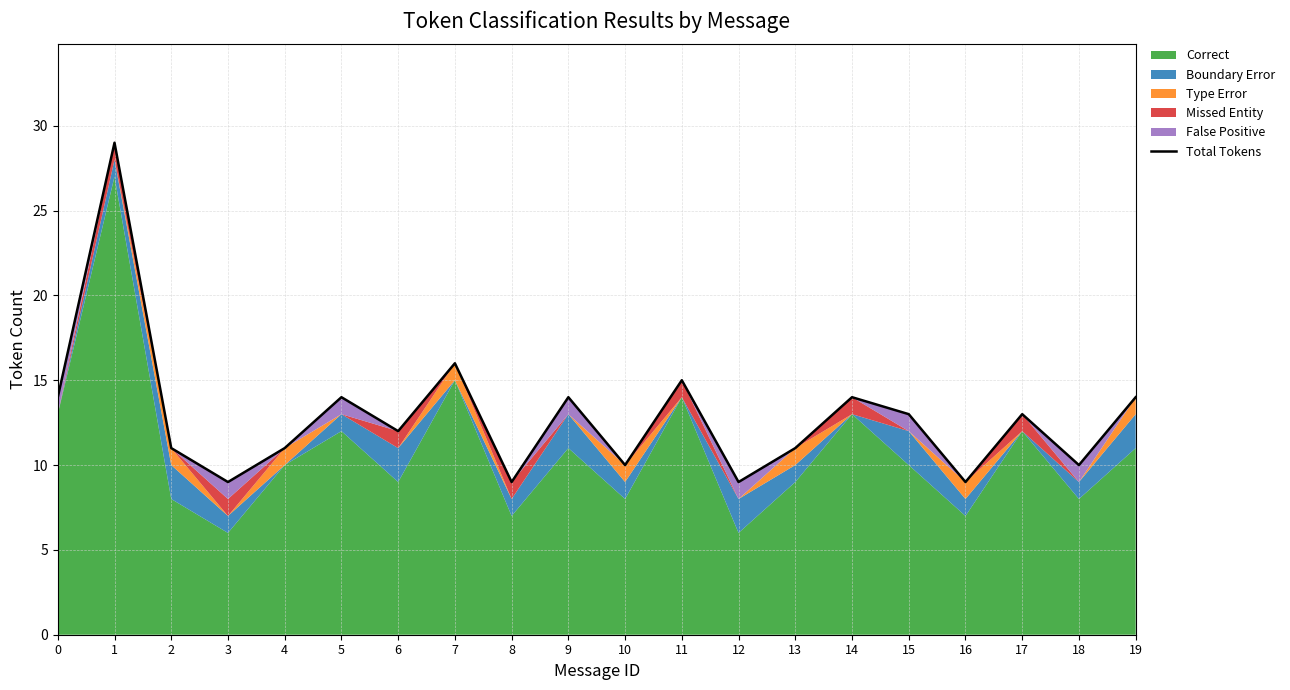

How many data points are less than 13?

10